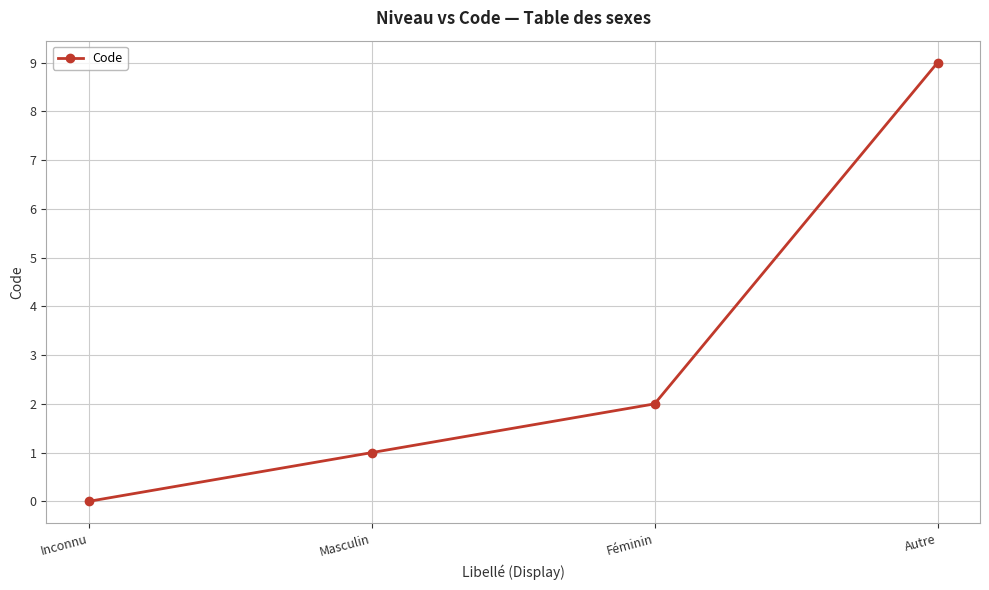

Which label corresponds to the smallest value in the chart?

Inconnu